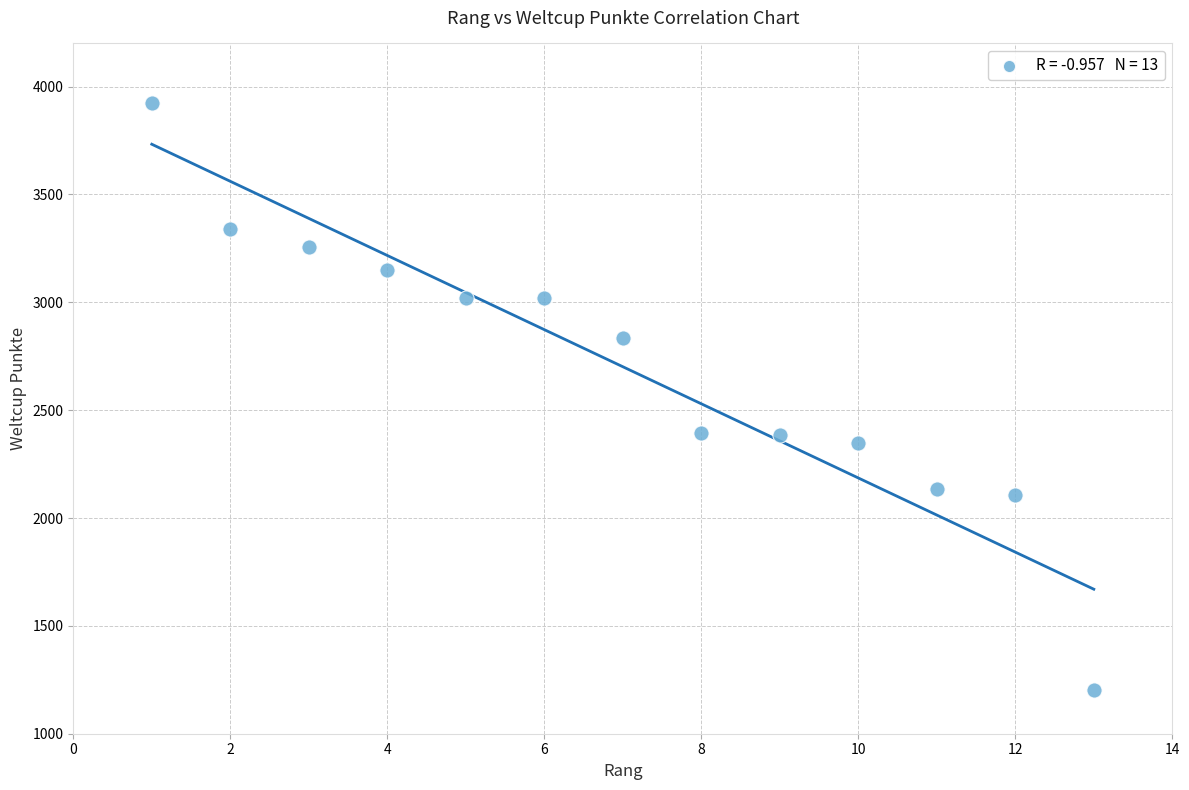

What is the range of Y values (max minus min)?

2723